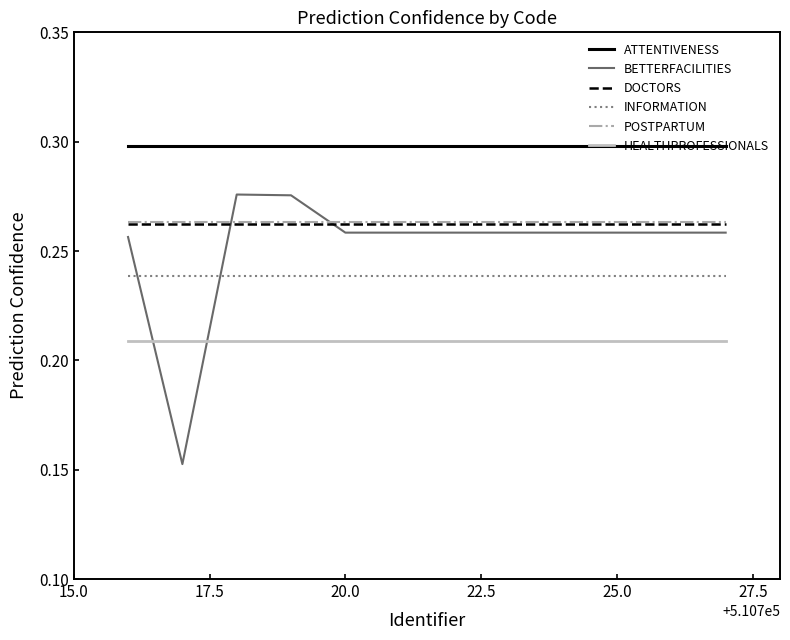

Which series has the largest total across all categories?

ATTENTIVENESS